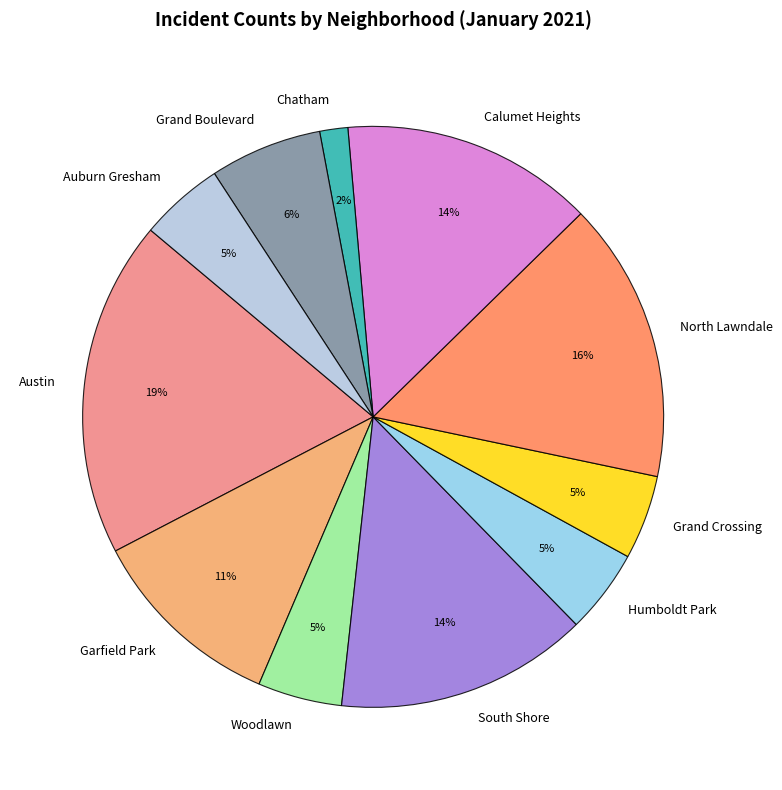

Between Auburn Gresham and Calumet Heights, which is larger?

Calumet Heights